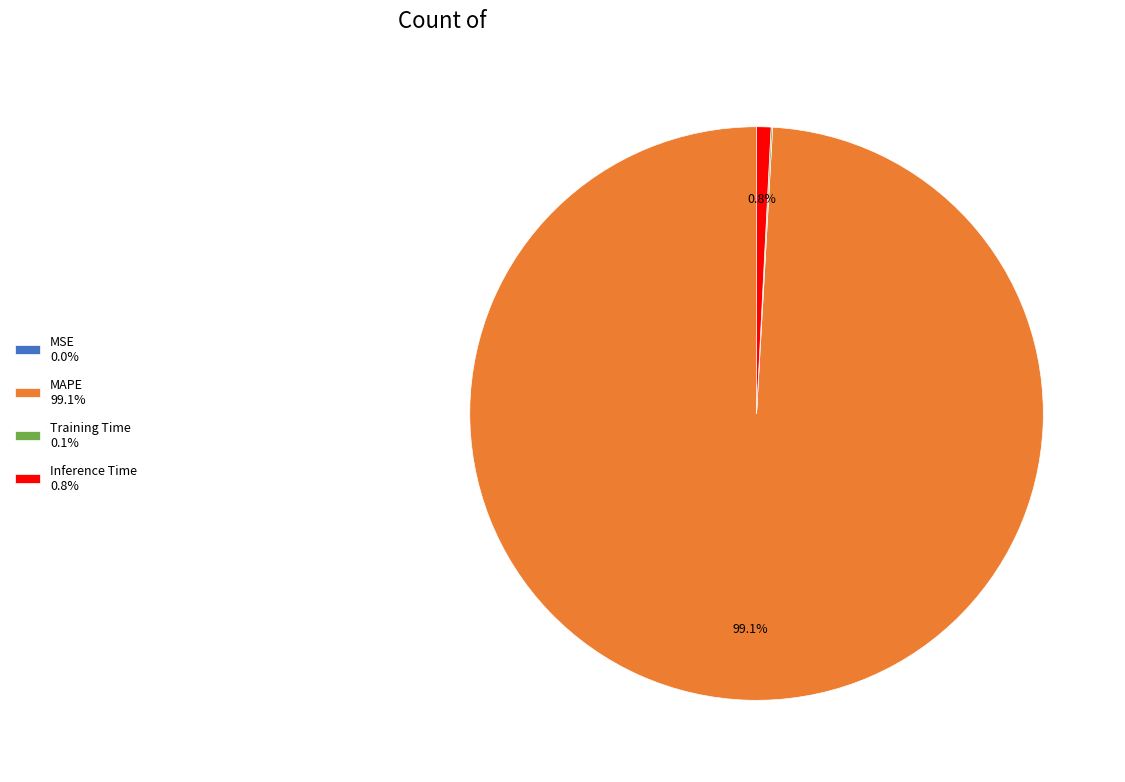

Is there any slice that represents more than half of the pie?

Yes